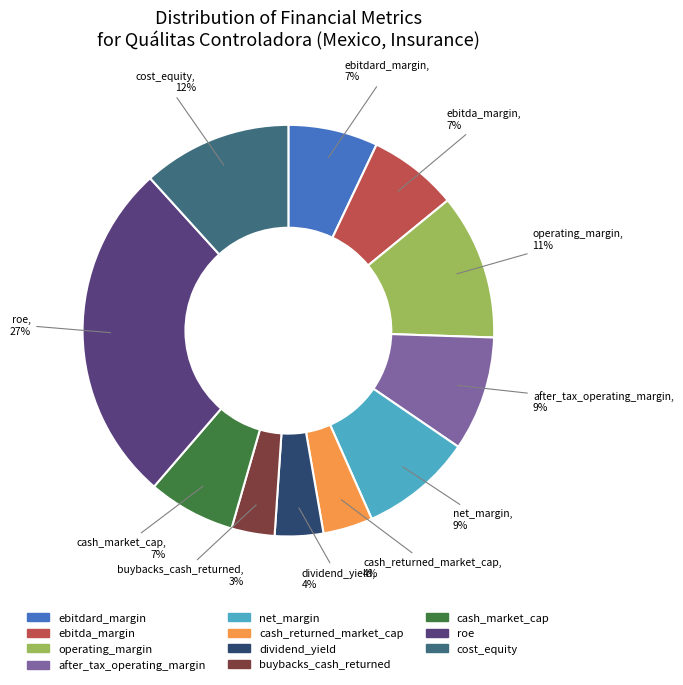

Does any single category account for the majority?

No